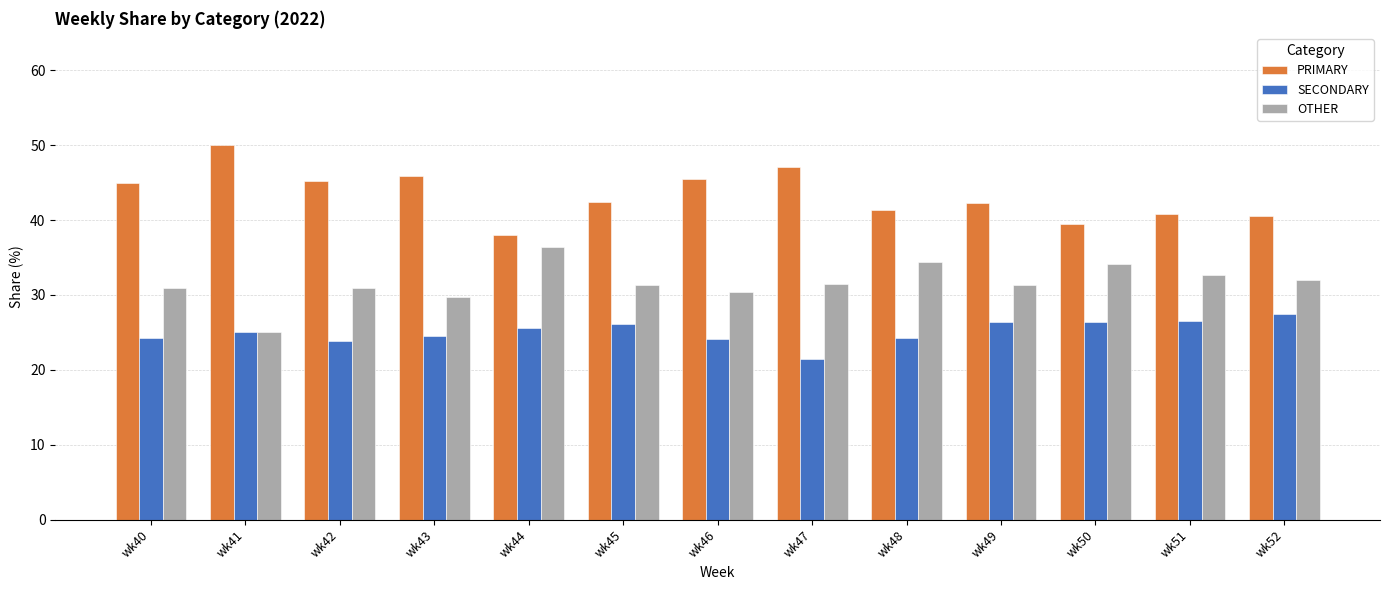

Is it true that OTHER equals 25.0 at wk41?

True